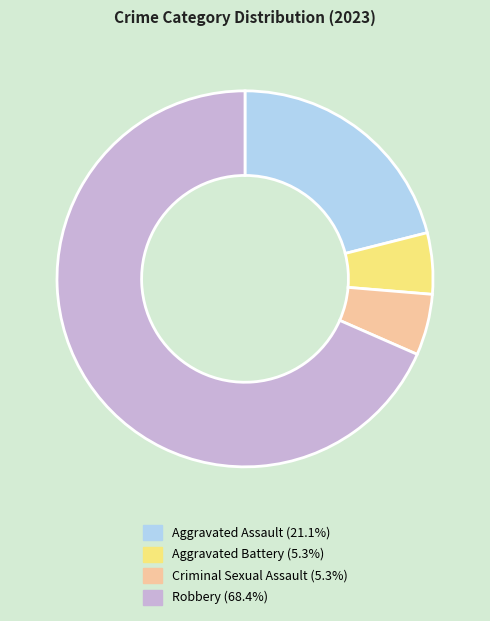

Is the sum of Aggravated Battery (5.3%) and Robbery (68.4%) greater than half?

Yes